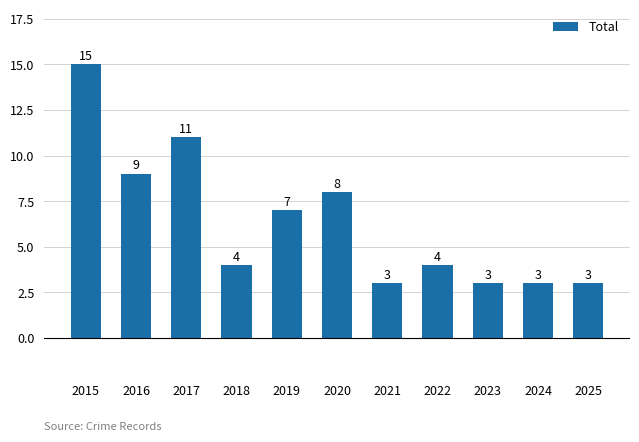

Reading left to right, extract all data points from this chart.

15	9	11	4	7	8	3	4	3	3	3